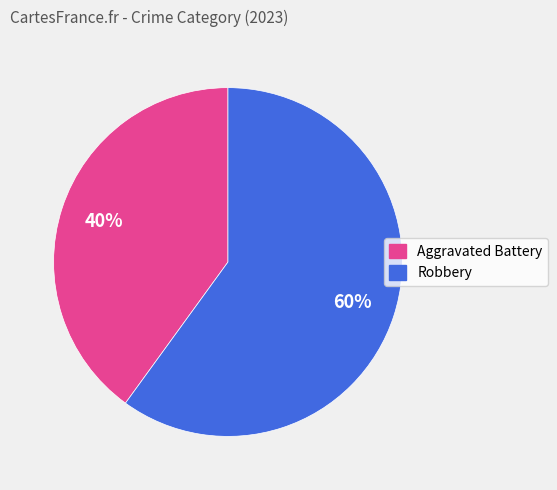

To the nearest percent, what portion does Robbery represent?

60%